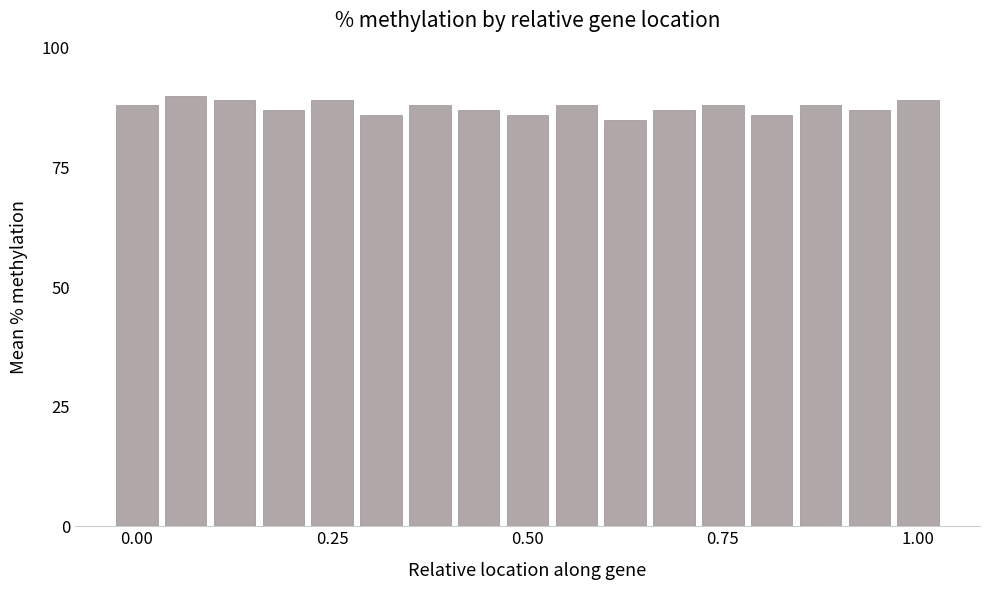

Reading left to right, list all the values displayed in this chart.

88	90	89	87	89	86	88	87	86	88	85	87	88	86	88	87	89